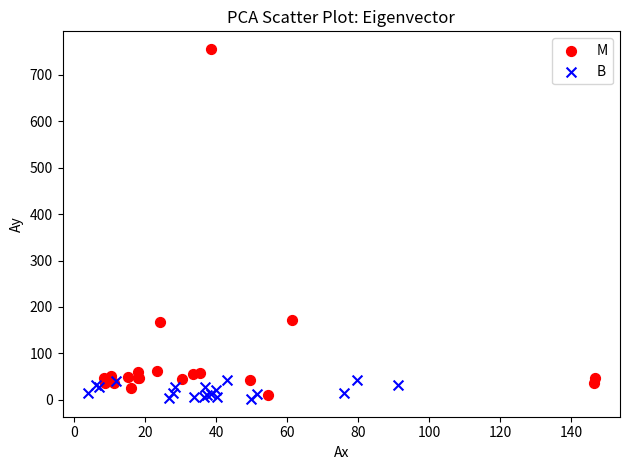

Which series reaches the maximum Y coordinate?

M